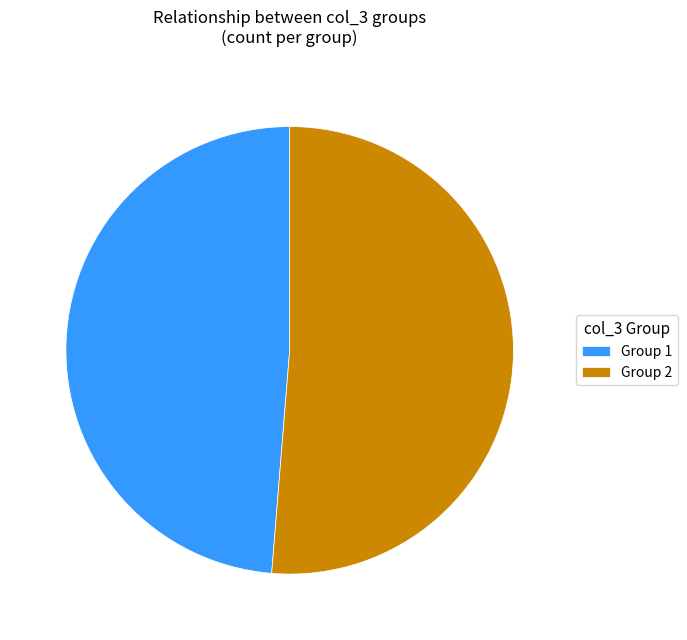

What is the largest slice in the pie chart?

Group 2